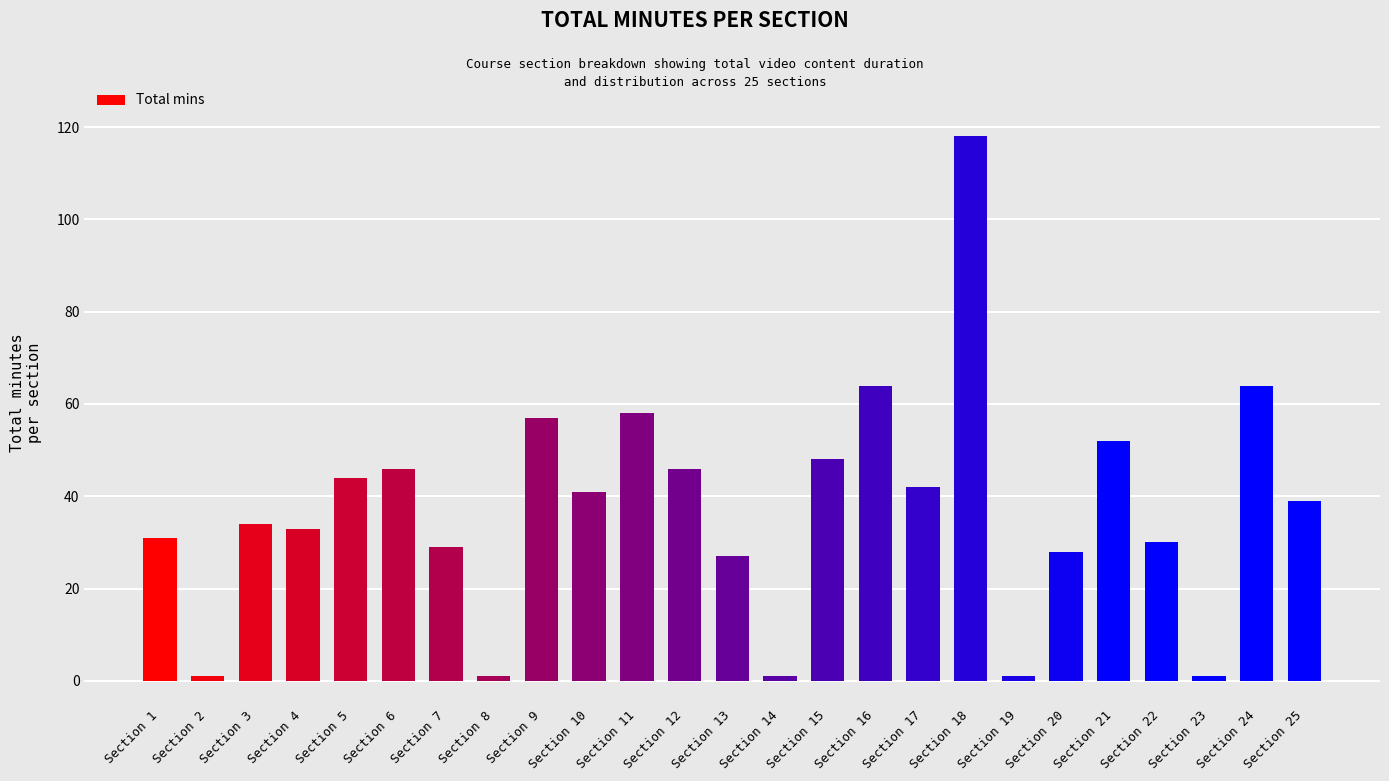

The value at Section 10 is 56. True or false?

False